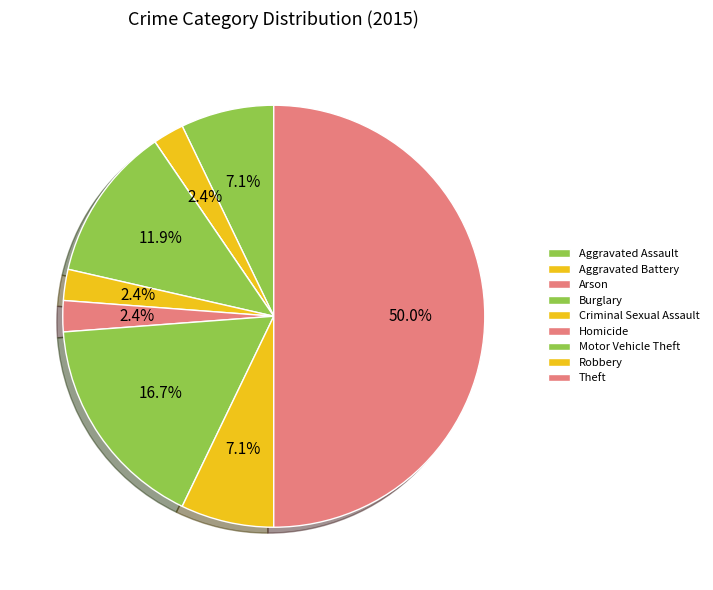

What is the change in value from Criminal Sexual Assault to Theft?

+20